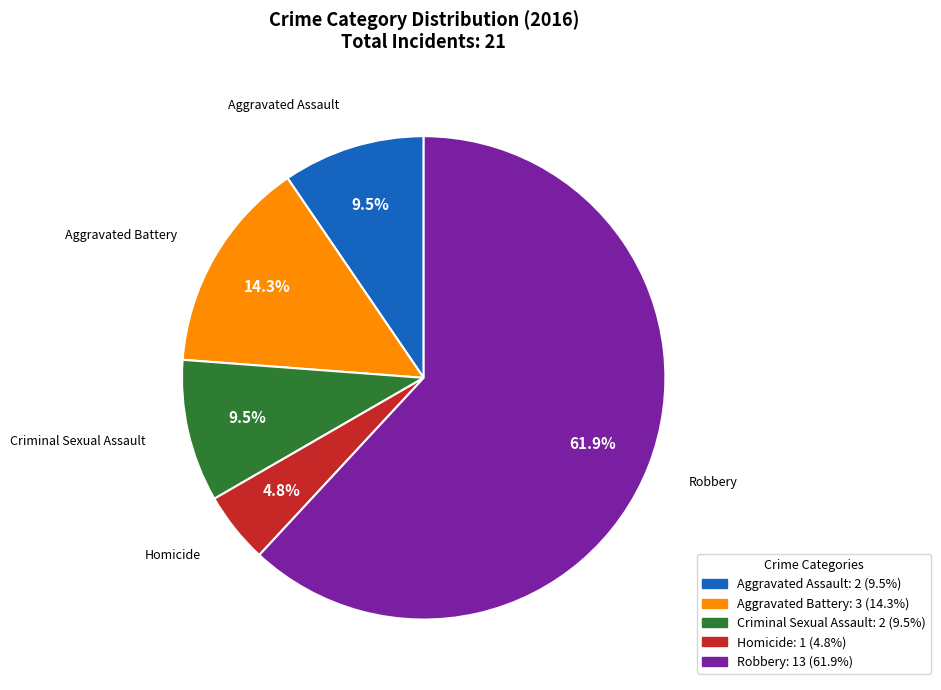

What is the smallest slice in the pie chart?

Homicide